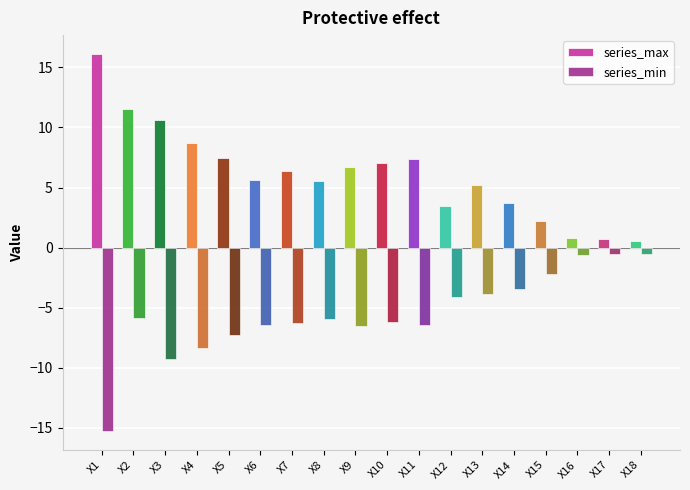

Rank the series by their average value, from highest to lowest.

series_max, series_min